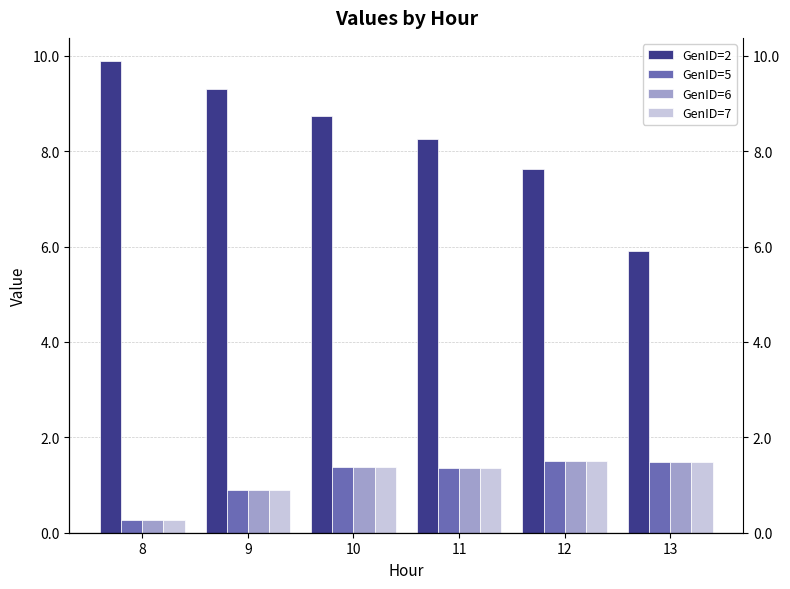

Reading left to right, what are all the values shown in this chart?

GenID=2: 8=9.9	9=9.3	10=8.7	11=8.3	12=7.6	13=5.9
GenID=5: 8=0.3	9=0.9	10=1.4	11=1.4	12=1.5	13=1.5
GenID=6: 8=0.3	9=0.9	10=1.4	11=1.4	12=1.5	13=1.5
GenID=7: 8=0.3	9=0.9	10=1.4	11=1.4	12=1.5	13=1.5